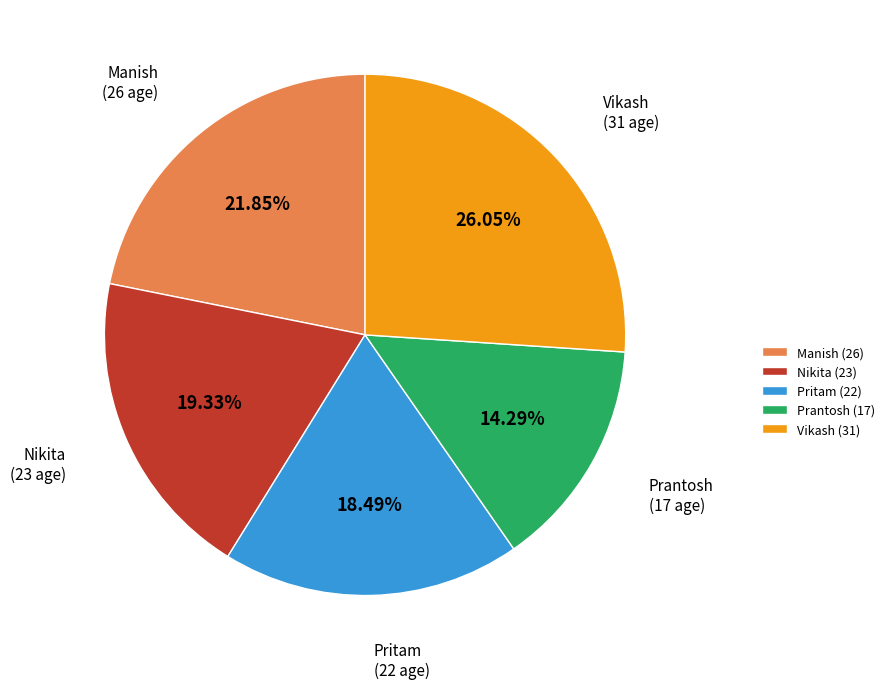

To the nearest percent, what portion does Vikash represent?

26%